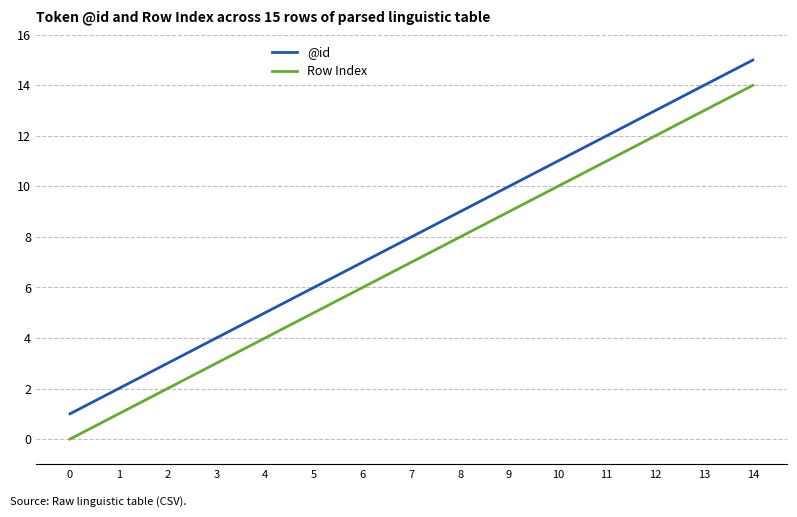

What is the average value of the @id series?

8